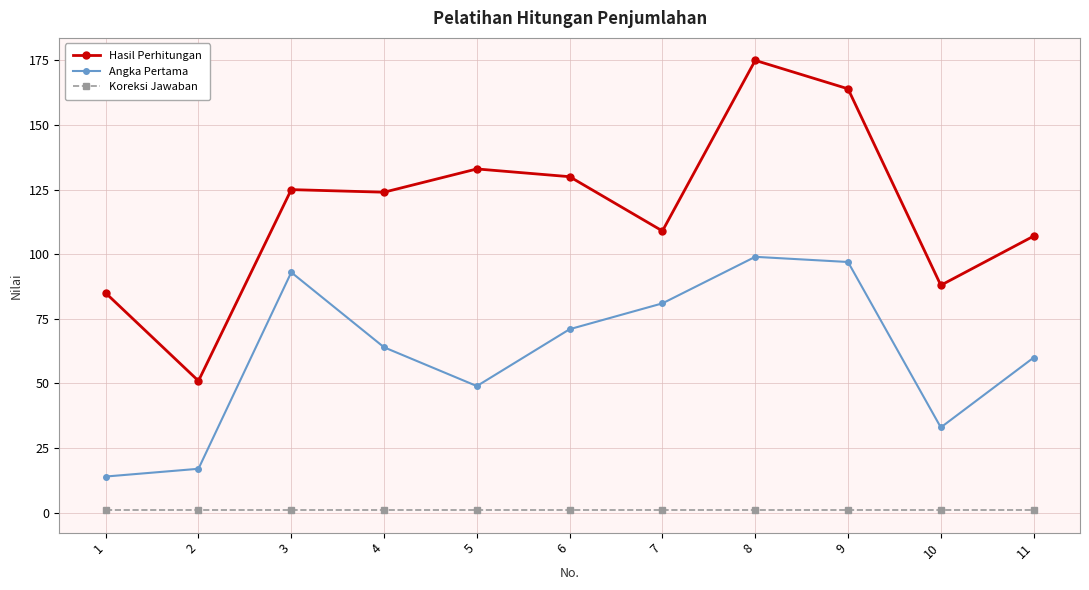

What is the total value across all series at 8?

275